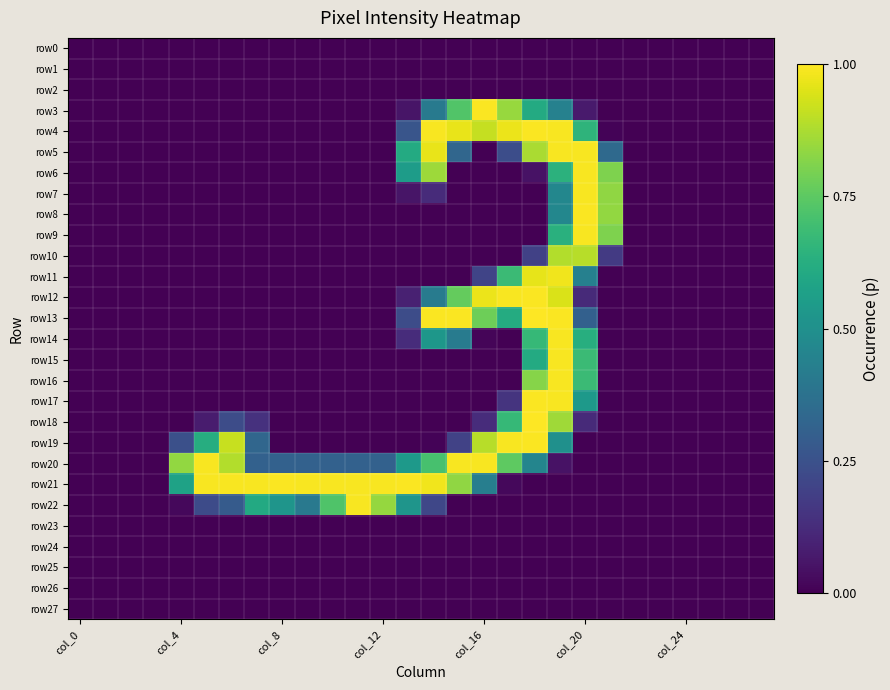

Reading left to right, extract all data points from this chart.

row0: 0.0	0.0	0.0	0.0	0.0	0.0	0.0	0.0	0.0	0.0	0.0	0.0	0.0	0.0	0.0	0.0	0.0	0.0	0.0	0.0	0.0	0.0	0.0	0.0	0.0	0.0	0.0	0.0
row1: 0.0	0.0	0.0	0.0	0.0	0.0	0.0	0.0	0.0	0.0	0.0	0.0	0.0	0.0	0.0	0.0	0.0	0.0	0.0	0.0	0.0	0.0	0.0	0.0	0.0	0.0	0.0	0.0
row2: 0.0	0.0	0.0	0.0	0.0	0.0	0.0	0.0	0.0	0.0	0.0	0.0	0.0	0.0	0.0	0.0	0.0	0.0	0.0	0.0	0.0	0.0	0.0	0.0	0.0	0.0	0.0	0.0
row3: 0.0	0.0	0.0	0.0	0.0	0.0	0.0	0.0	0.0	0.0	0.0	0.0	0.0	0.1	0.4	0.7	1.0	0.8	0.6	0.4	0.1	0.0	0.0	0.0	0.0	0.0	0.0	0.0
row4: 0.0	0.0	0.0	0.0	0.0	0.0	0.0	0.0	0.0	0.0	0.0	0.0	0.0	0.3	1.0	1.0	0.9	1.0	1.0	1.0	0.7	0.0	0.0	0.0	0.0	0.0	0.0	0.0
row5: 0.0	0.0	0.0	0.0	0.0	0.0	0.0	0.0	0.0	0.0	0.0	0.0	0.0	0.6	1.0	0.3	0.0	0.2	0.9	1.0	1.0	0.3	0.0	0.0	0.0	0.0	0.0	0.0
row6: 0.0	0.0	0.0	0.0	0.0	0.0	0.0	0.0	0.0	0.0	0.0	0.0	0.0	0.6	0.9	0.0	0.0	0.0	0.0	0.6	1.0	0.8	0.0	0.0	0.0	0.0	0.0	0.0
row7: 0.0	0.0	0.0	0.0	0.0	0.0	0.0	0.0	0.0	0.0	0.0	0.0	0.0	0.1	0.1	0.0	0.0	0.0	0.0	0.5	1.0	0.8	0.0	0.0	0.0	0.0	0.0	0.0
row8: 0.0	0.0	0.0	0.0	0.0	0.0	0.0	0.0	0.0	0.0	0.0	0.0	0.0	0.0	0.0	0.0	0.0	0.0	0.0	0.5	1.0	0.8	0.0	0.0	0.0	0.0	0.0	0.0
row9: 0.0	0.0	0.0	0.0	0.0	0.0	0.0	0.0	0.0	0.0	0.0	0.0	0.0	0.0	0.0	0.0	0.0	0.0	0.0	0.6	1.0	0.8	0.0	0.0	0.0	0.0	0.0	0.0
row10: 0.0	0.0	0.0	0.0	0.0	0.0	0.0	0.0	0.0	0.0	0.0	0.0	0.0	0.0	0.0	0.0	0.0	0.0	0.2	0.9	0.9	0.2	0.0	0.0	0.0	0.0	0.0	0.0
row11: 0.0	0.0	0.0	0.0	0.0	0.0	0.0	0.0	0.0	0.0	0.0	0.0	0.0	0.0	0.0	0.0	0.2	0.7	1.0	1.0	0.4	0.0	0.0	0.0	0.0	0.0	0.0	0.0
row12: 0.0	0.0	0.0	0.0	0.0	0.0	0.0	0.0	0.0	0.0	0.0	0.0	0.0	0.1	0.4	0.8	1.0	1.0	1.0	0.9	0.1	0.0	0.0	0.0	0.0	0.0	0.0	0.0
row13: 0.0	0.0	0.0	0.0	0.0	0.0	0.0	0.0	0.0	0.0	0.0	0.0	0.0	0.2	1.0	1.0	0.8	0.6	1.0	1.0	0.3	0.0	0.0	0.0	0.0	0.0	0.0	0.0
row14: 0.0	0.0	0.0	0.0	0.0	0.0	0.0	0.0	0.0	0.0	0.0	0.0	0.0	0.1	0.5	0.4	0.0	0.0	0.7	1.0	0.6	0.0	0.0	0.0	0.0	0.0	0.0	0.0
row15: 0.0	0.0	0.0	0.0	0.0	0.0	0.0	0.0	0.0	0.0	0.0	0.0	0.0	0.0	0.0	0.0	0.0	0.0	0.6	1.0	0.7	0.0	0.0	0.0	0.0	0.0	0.0	0.0
row16: 0.0	0.0	0.0	0.0	0.0	0.0	0.0	0.0	0.0	0.0	0.0	0.0	0.0	0.0	0.0	0.0	0.0	0.0	0.8	1.0	0.7	0.0	0.0	0.0	0.0	0.0	0.0	0.0
row17: 0.0	0.0	0.0	0.0	0.0	0.0	0.0	0.0	0.0	0.0	0.0	0.0	0.0	0.0	0.0	0.0	0.0	0.1	1.0	1.0	0.5	0.0	0.0	0.0	0.0	0.0	0.0	0.0
row18: 0.0	0.0	0.0	0.0	0.0	0.1	0.2	0.1	0.0	0.0	0.0	0.0	0.0	0.0	0.0	0.0	0.1	0.7	1.0	0.9	0.1	0.0	0.0	0.0	0.0	0.0	0.0	0.0
row19: 0.0	0.0	0.0	0.0	0.2	0.6	0.9	0.3	0.0	0.0	0.0	0.0	0.0	0.0	0.0	0.2	0.9	1.0	1.0	0.5	0.0	0.0	0.0	0.0	0.0	0.0	0.0	0.0
row20: 0.0	0.0	0.0	0.0	0.8	1.0	0.9	0.3	0.3	0.3	0.3	0.3	0.3	0.5	0.7	1.0	1.0	0.8	0.5	0.0	0.0	0.0	0.0	0.0	0.0	0.0	0.0	0.0
row21: 0.0	0.0	0.0	0.0	0.6	1.0	1.0	1.0	1.0	1.0	1.0	1.0	1.0	1.0	1.0	0.8	0.4	0.0	0.0	0.0	0.0	0.0	0.0	0.0	0.0	0.0	0.0	0.0
row22: 0.0	0.0	0.0	0.0	0.0	0.2	0.3	0.6	0.5	0.4	0.7	1.0	0.8	0.5	0.2	0.0	0.0	0.0	0.0	0.0	0.0	0.0	0.0	0.0	0.0	0.0	0.0	0.0
row23: 0.0	0.0	0.0	0.0	0.0	0.0	0.0	0.0	0.0	0.0	0.0	0.0	0.0	0.0	0.0	0.0	0.0	0.0	0.0	0.0	0.0	0.0	0.0	0.0	0.0	0.0	0.0	0.0
row24: 0.0	0.0	0.0	0.0	0.0	0.0	0.0	0.0	0.0	0.0	0.0	0.0	0.0	0.0	0.0	0.0	0.0	0.0	0.0	0.0	0.0	0.0	0.0	0.0	0.0	0.0	0.0	0.0
row25: 0.0	0.0	0.0	0.0	0.0	0.0	0.0	0.0	0.0	0.0	0.0	0.0	0.0	0.0	0.0	0.0	0.0	0.0	0.0	0.0	0.0	0.0	0.0	0.0	0.0	0.0	0.0	0.0
row26: 0.0	0.0	0.0	0.0	0.0	0.0	0.0	0.0	0.0	0.0	0.0	0.0	0.0	0.0	0.0	0.0	0.0	0.0	0.0	0.0	0.0	0.0	0.0	0.0	0.0	0.0	0.0	0.0
row27: 0.0	0.0	0.0	0.0	0.0	0.0	0.0	0.0	0.0	0.0	0.0	0.0	0.0	0.0	0.0	0.0	0.0	0.0	0.0	0.0	0.0	0.0	0.0	0.0	0.0	0.0	0.0	0.0